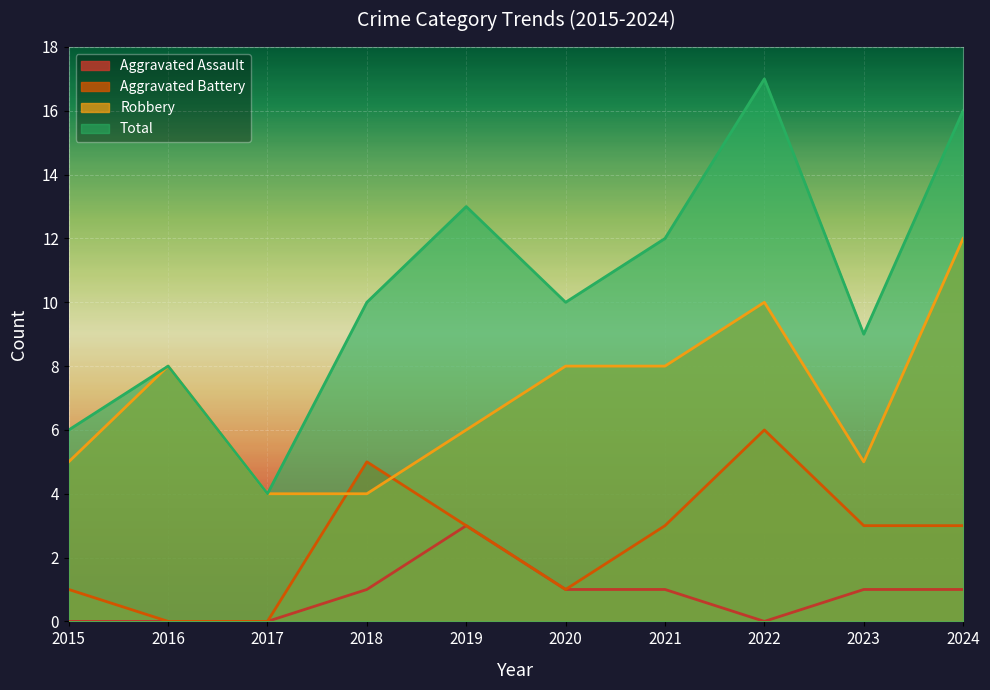

Count the Robbery values in the range 5 to 8.

6